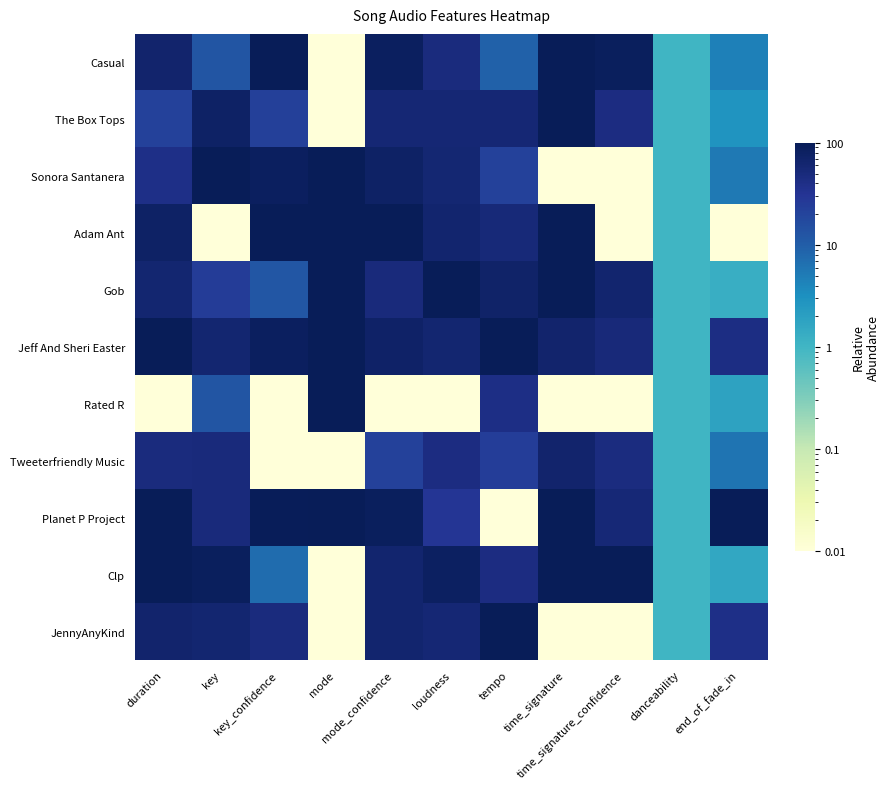

Which series has the largest range (max minus min)?

Casual